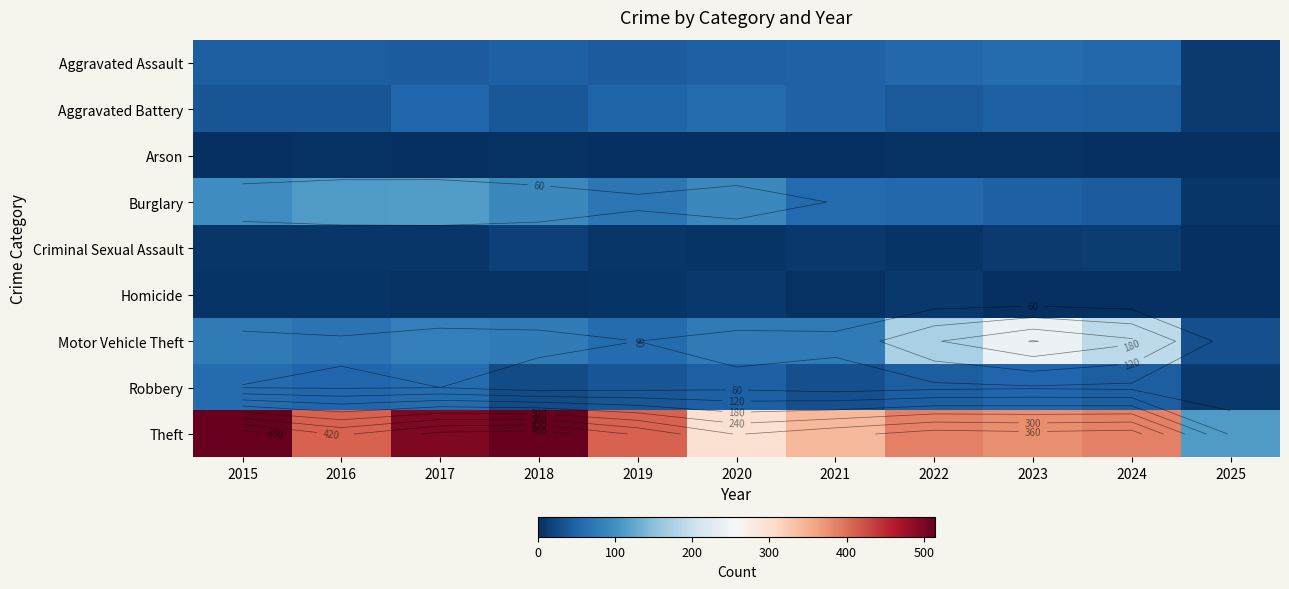

What is the total value across all series at 2016?

741